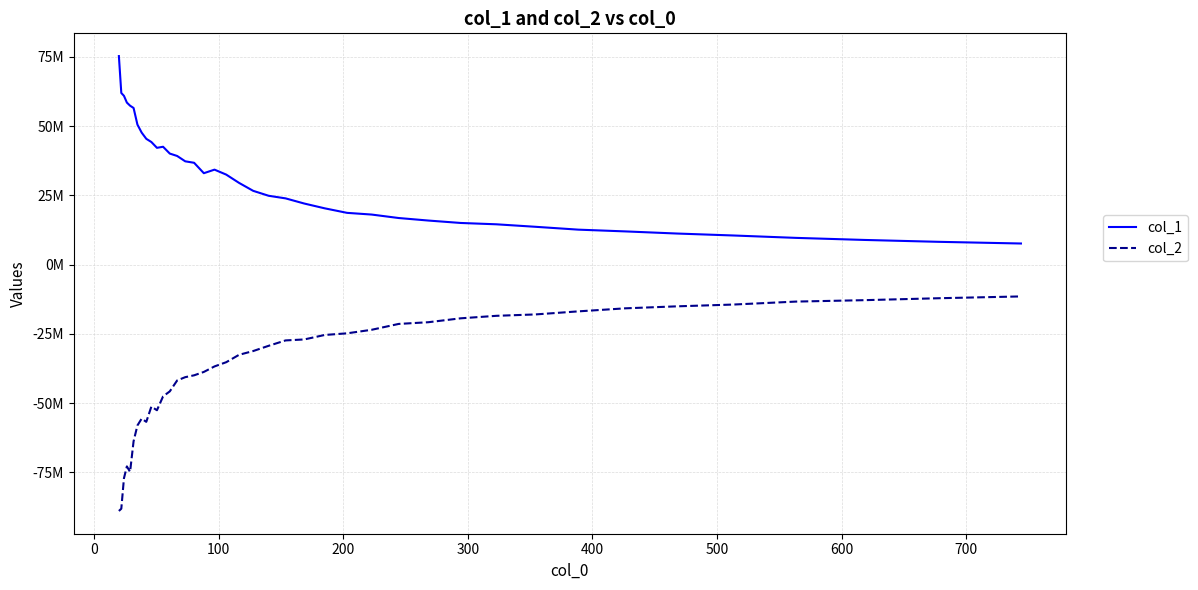

List the series in order of their overall mean, lowest first.

col_2, col_1